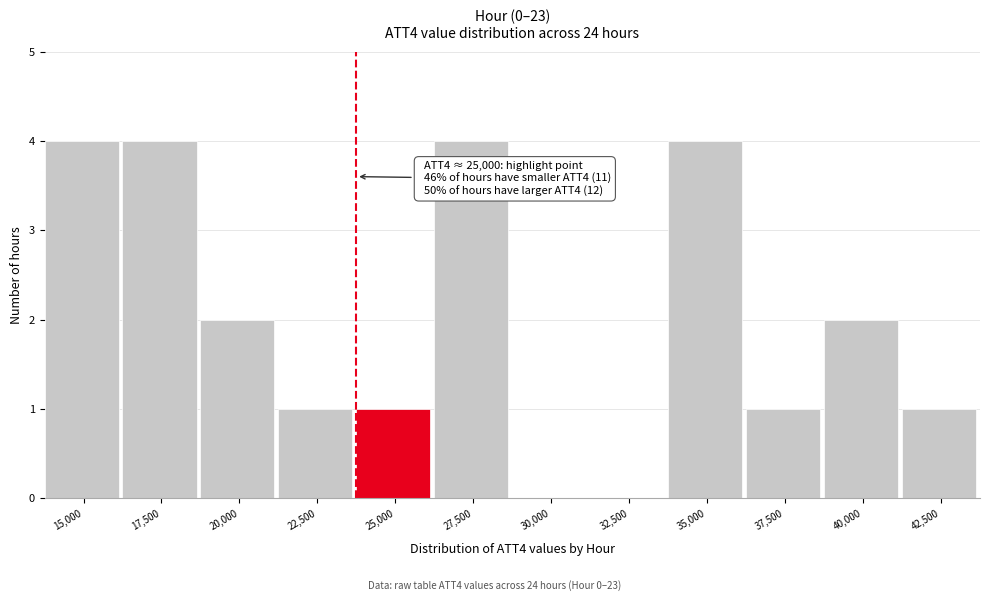

Reading left to right, transcribe all the data shown in this chart.

15,000=4	17,500=4	20,000=2	22,500=1	25,000=1	27,500=4	30,000=0	32,500=0	35,000=4	37,500=1	40,000=2	42,500=1